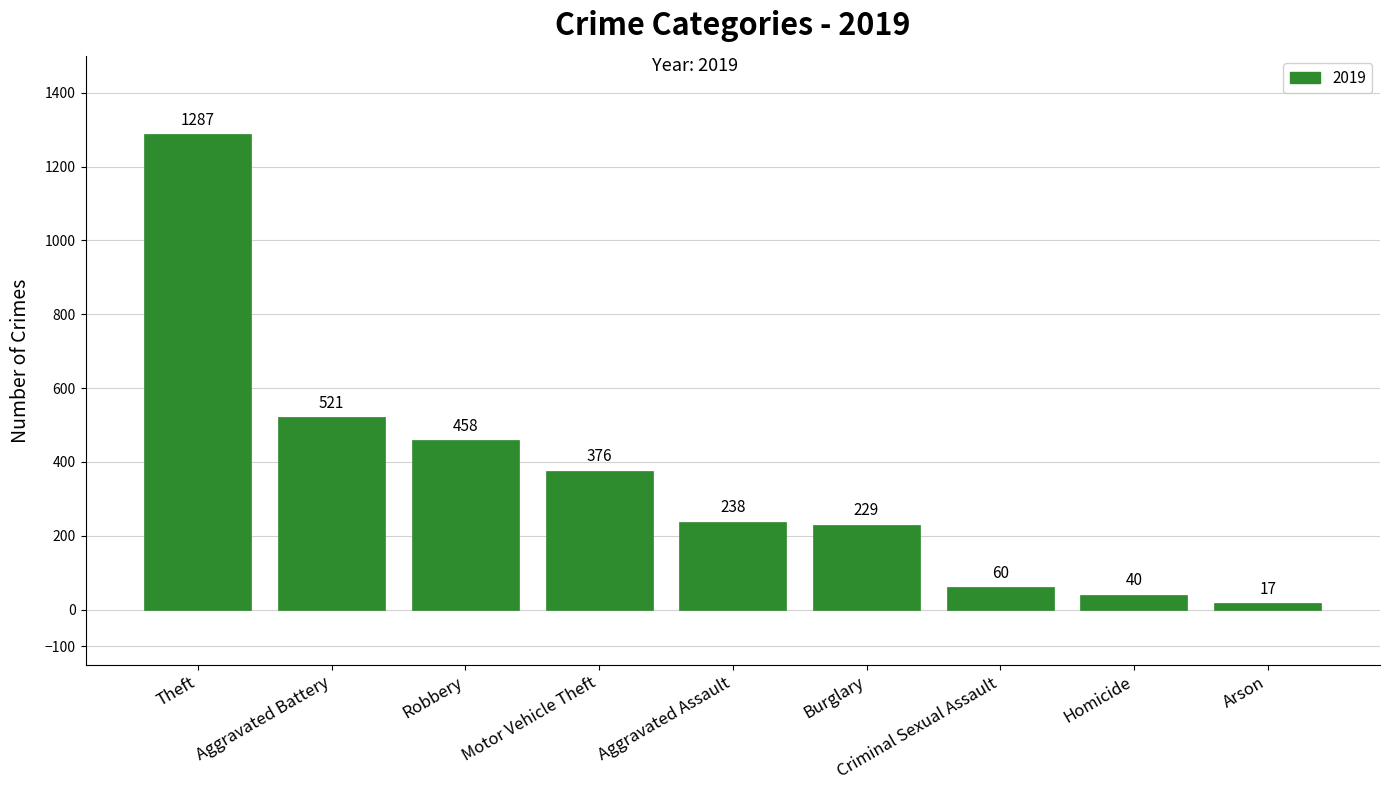

True or false: the data shows 60 at Criminal Sexual Assault.

True